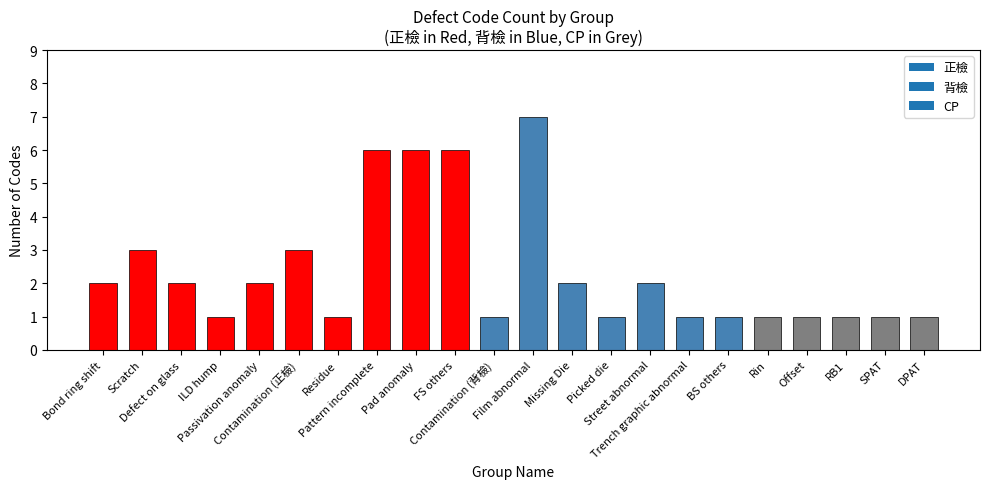

At which category does the chart reach its peak across all series?

Film abnormal